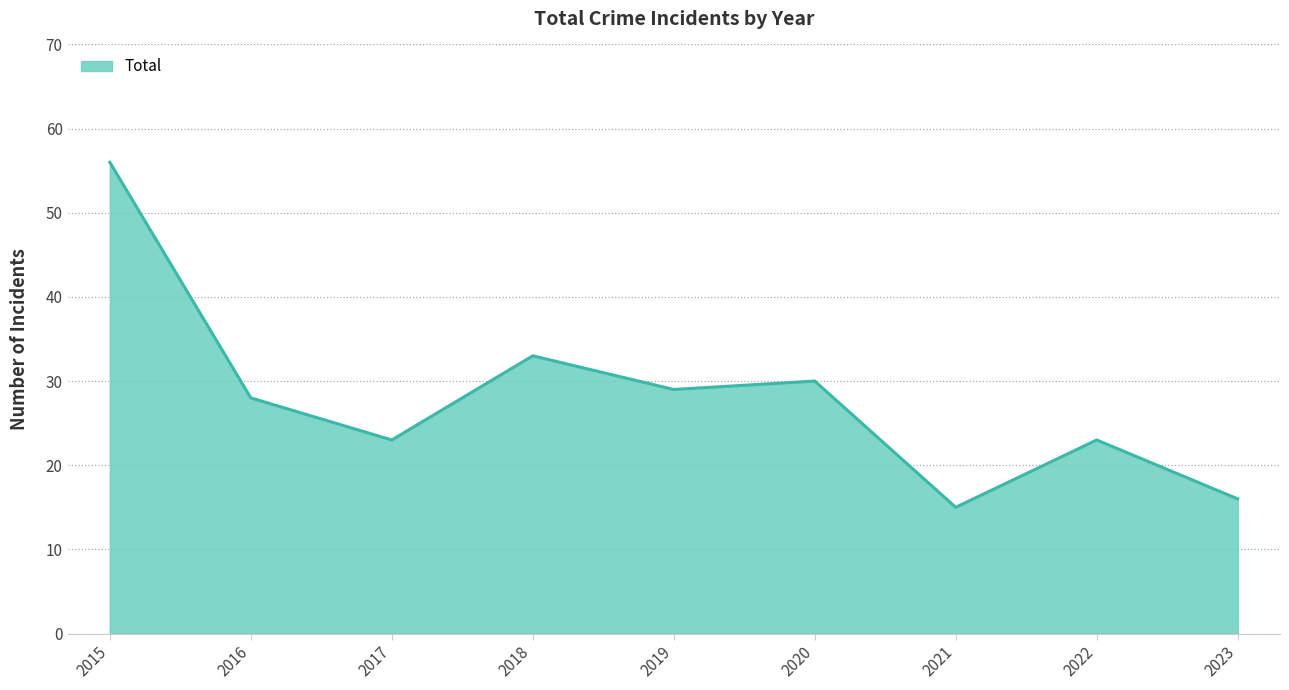

What is the approximate value at 2022, to the nearest 5?

25